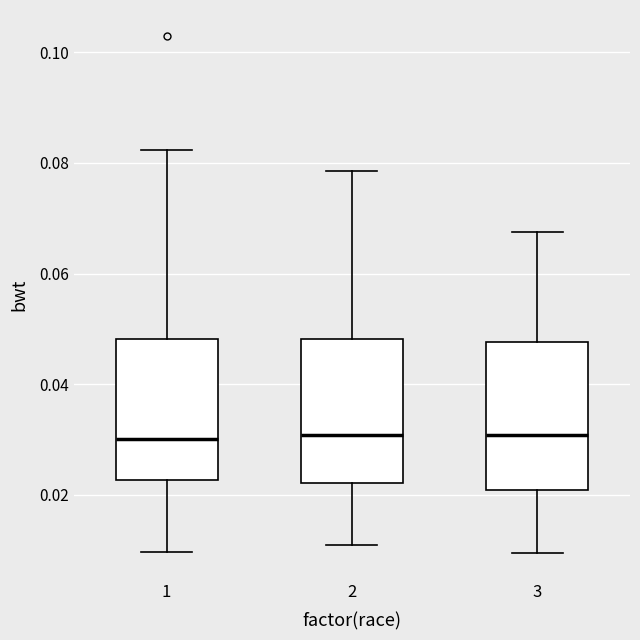

Reading left to right, transcribe this box plot: for each box, give where its median line is, the range the box spans, and where its two whiskers end, as read against the y-axis. The values are not printed on the chart, so give them approximately, as read against the axis.

1: median 0.030, box 0.022 to 0.048, whiskers 0.010 to 0.082
2: median 0.030, box 0.022 to 0.048, whiskers 0.010 to 0.078
3: median 0.030, box 0.020 to 0.048, whiskers 0.010 to 0.068